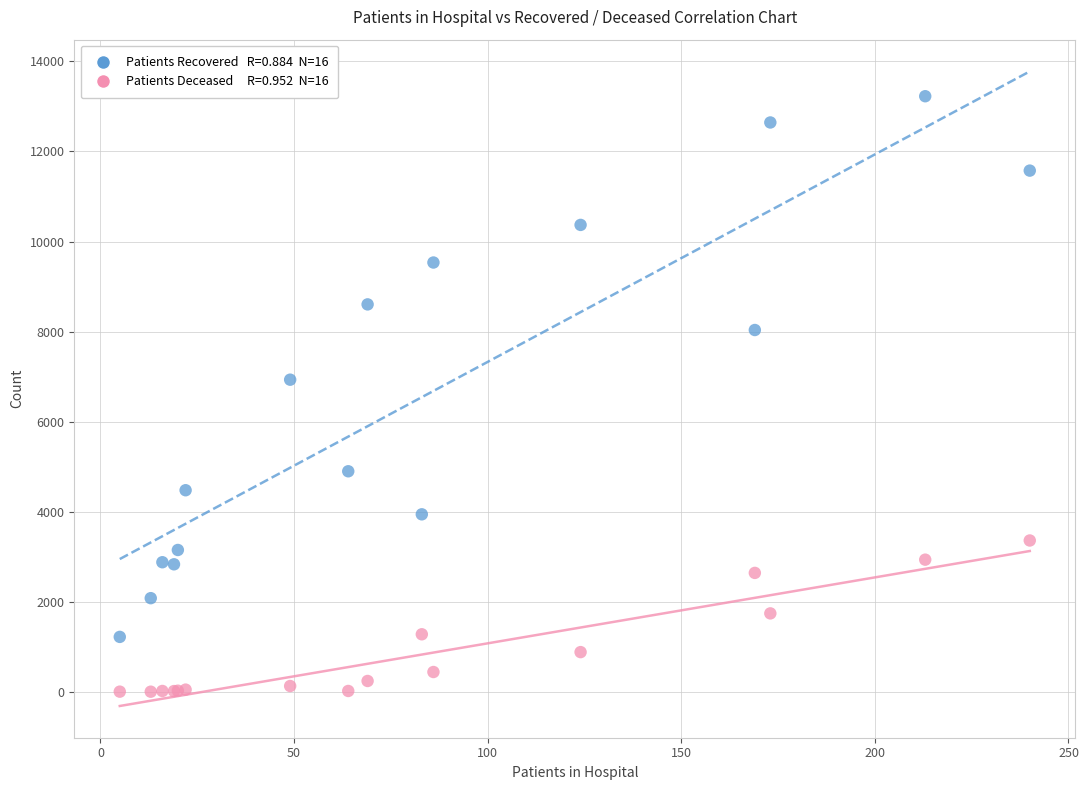

Across all series, what Y value is closest to 6615?

6932